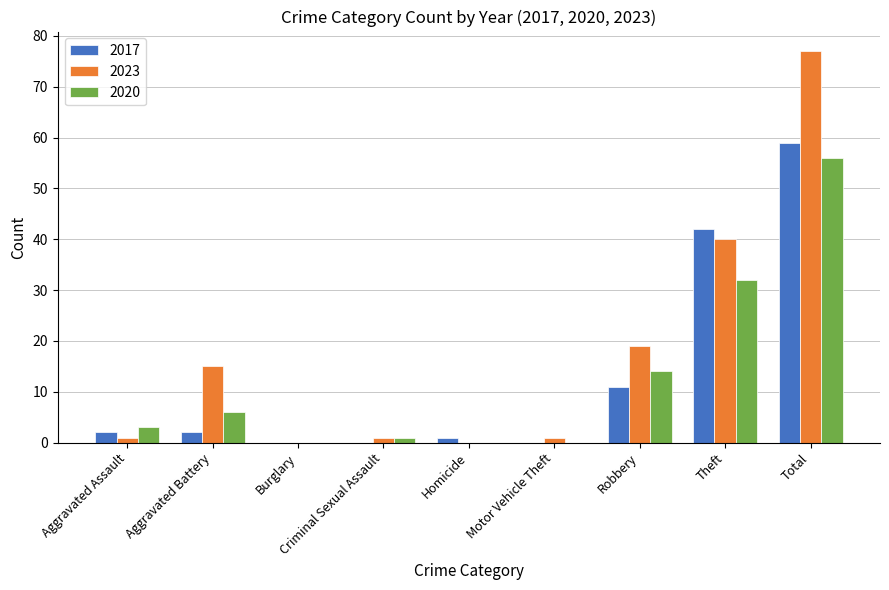

The value of 2020 at Aggravated Battery is 10. True or false?

False